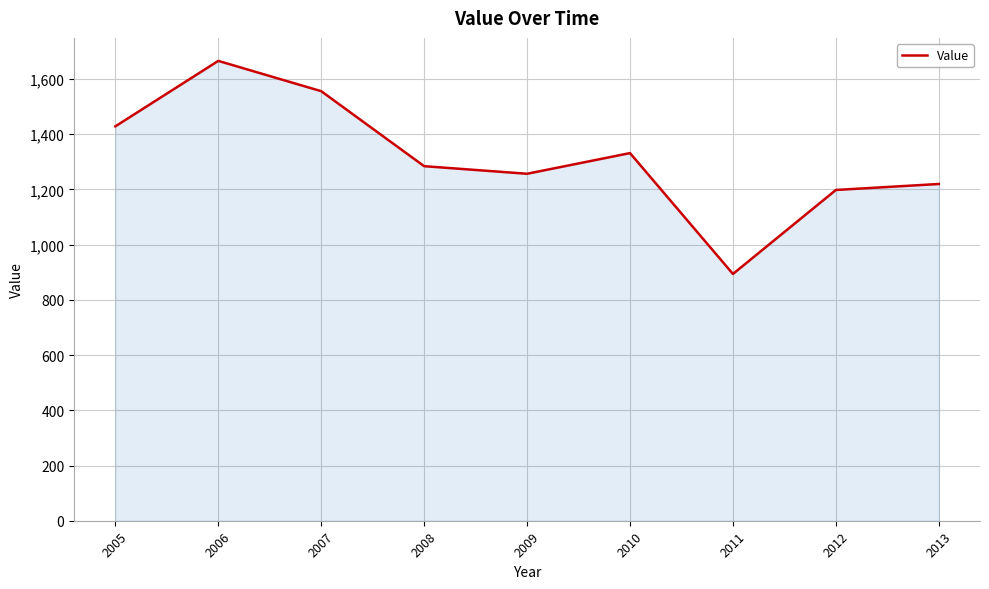

What is the change in value from 2008 to 2012?

-86.2